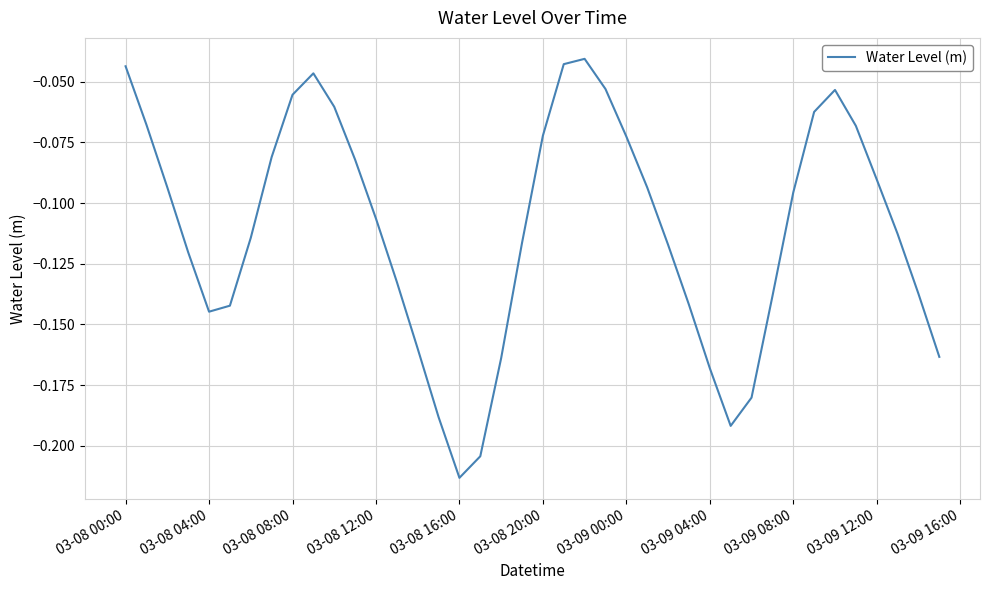

How many series are shown in this chart?

1